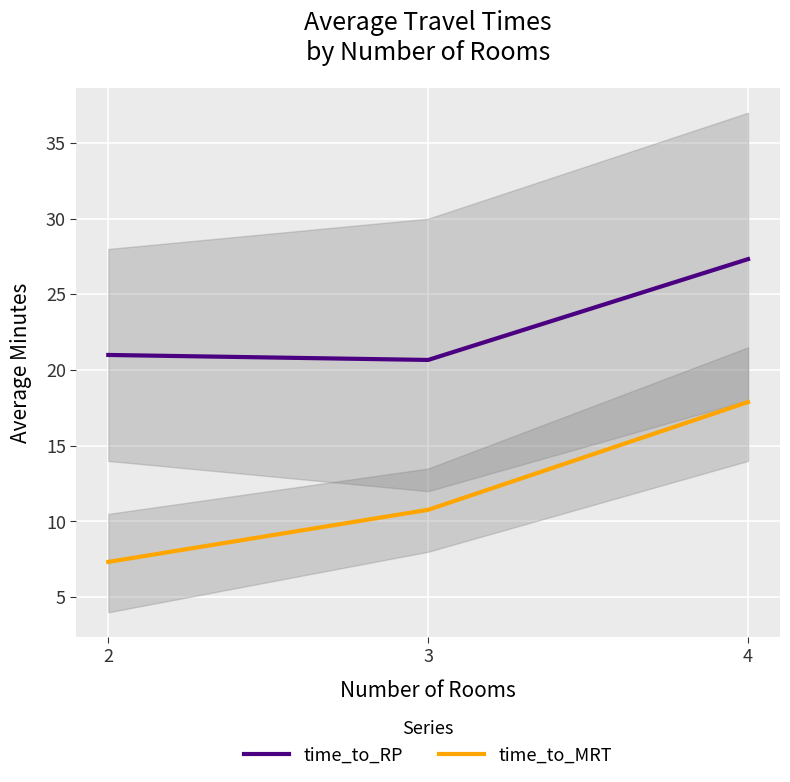

At which label is time_to_MRT closest to 12?

3